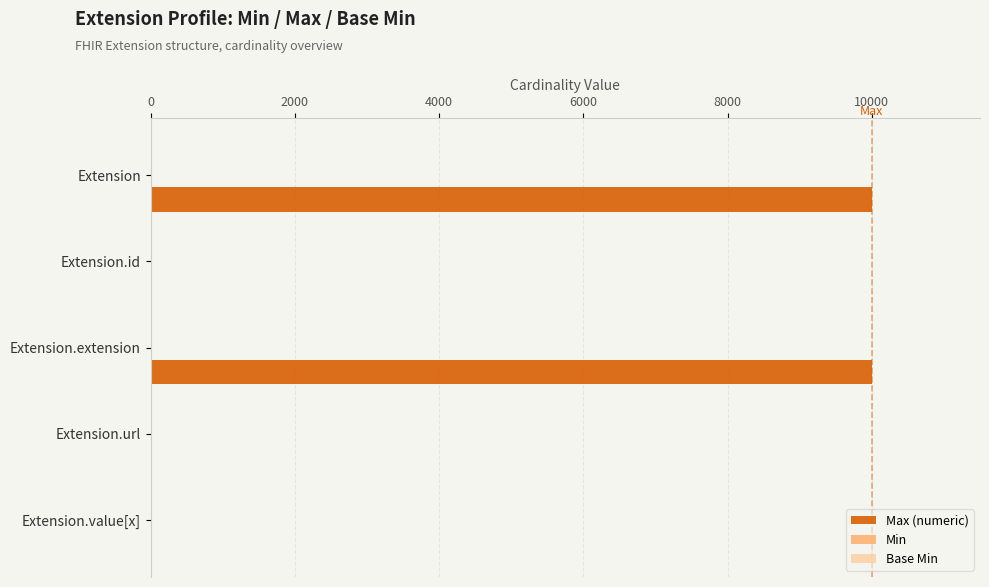

What is the total value across all series at Extension?

9999